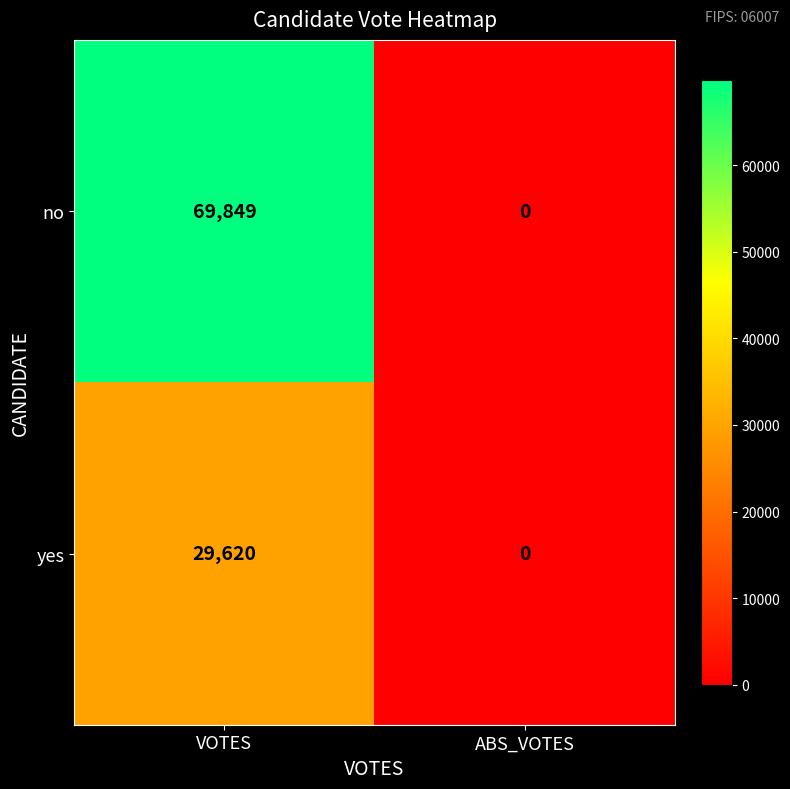

How many values in yes are above zero?

1